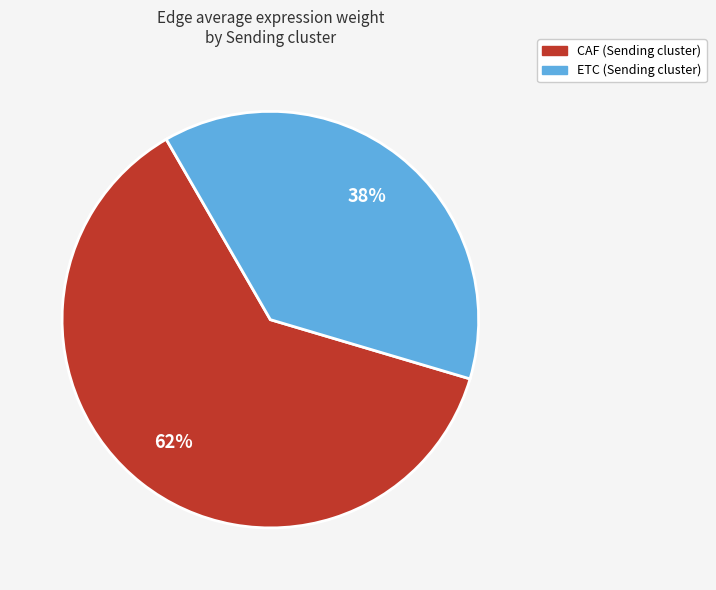

The CAF slice represents 57% of the pie. True or false?

False